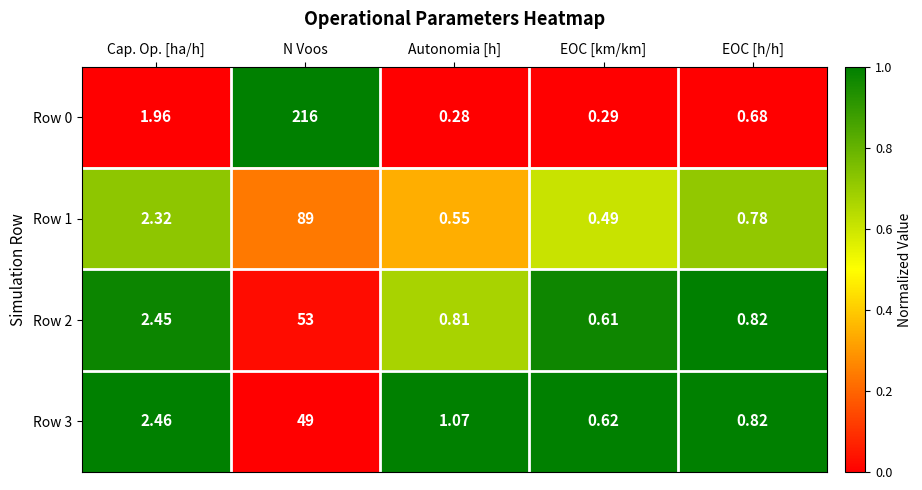

At which label is Row 0 closest to 108?

Cap. Op. [ha/h]